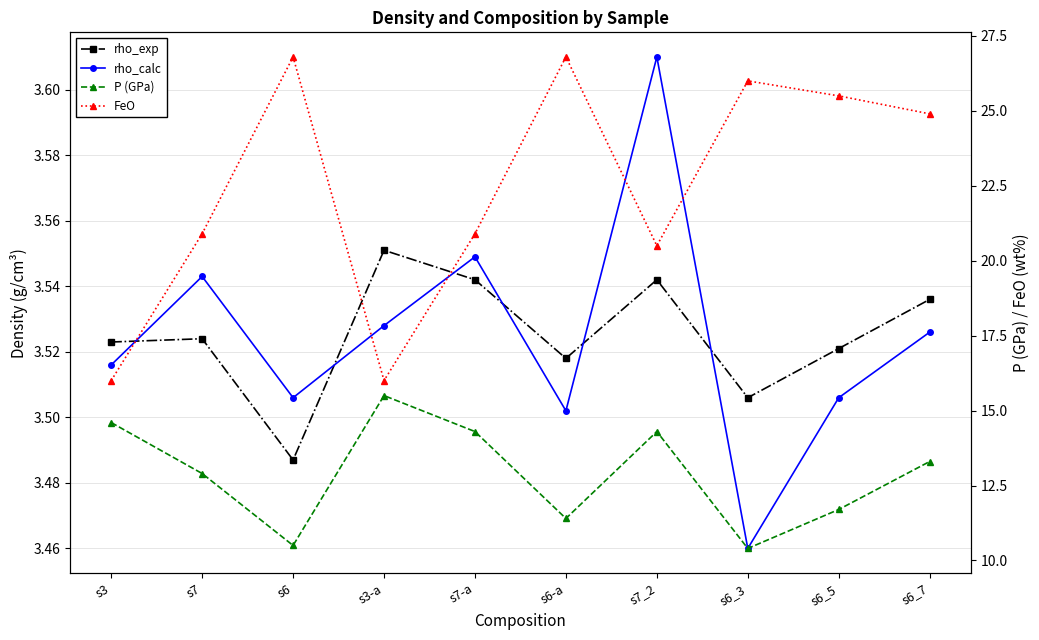

Reading right to left, extract all data points from this chart.

rho_exp: 3.5	3.5	3.5	3.5	3.5	3.5	3.6	3.5	3.5	3.5
rho_calc: 3.5	3.5	3.5	3.6	3.5	3.5	3.5	3.5	3.5	3.5
P (GPa): 13.3	11.7	10.4	14.3	11.4	14.3	15.5	10.5	12.9	14.6
FeO: 24.9	25.5	26.0	20.5	26.8	20.9	16.0	26.8	20.9	16.0